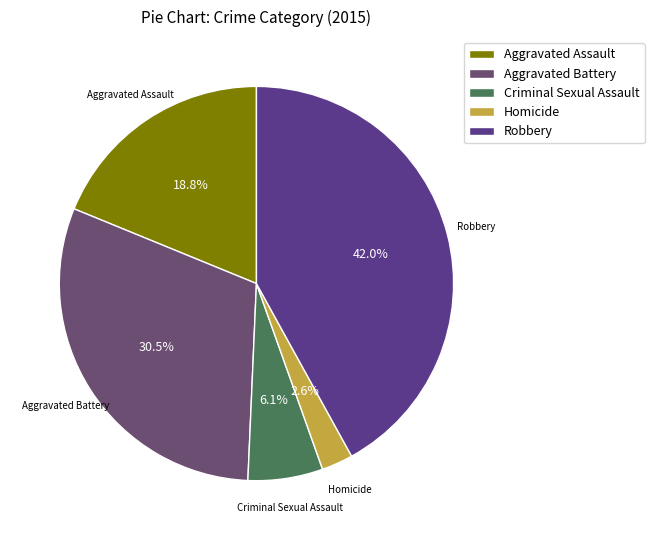

What is the smallest slice in the pie chart?

Homicide